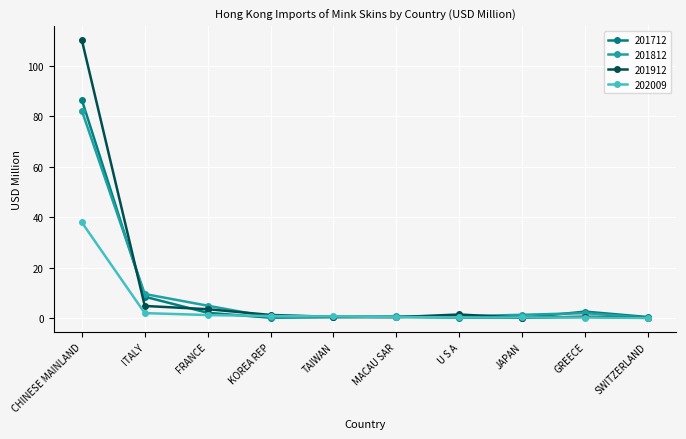

What is the difference between the highest and lowest values at TAIWAN?

0.2